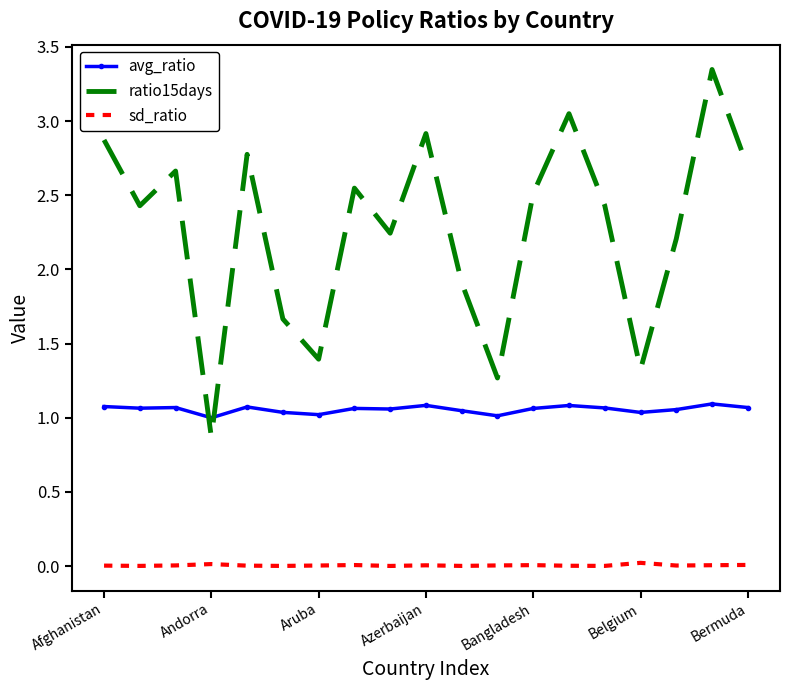

List the series in order of their peak value, lowest first.

sd_ratio, avg_ratio, ratio15days